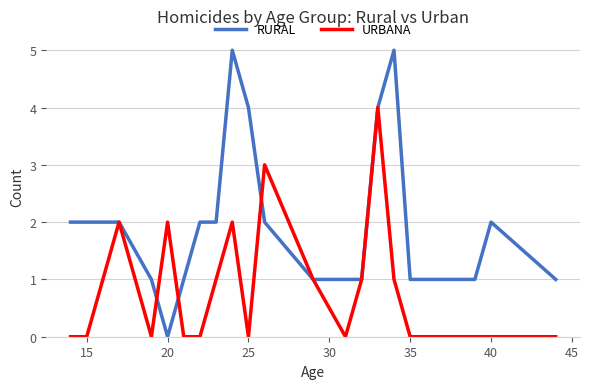

What is the highest value of the RURAL series?

5